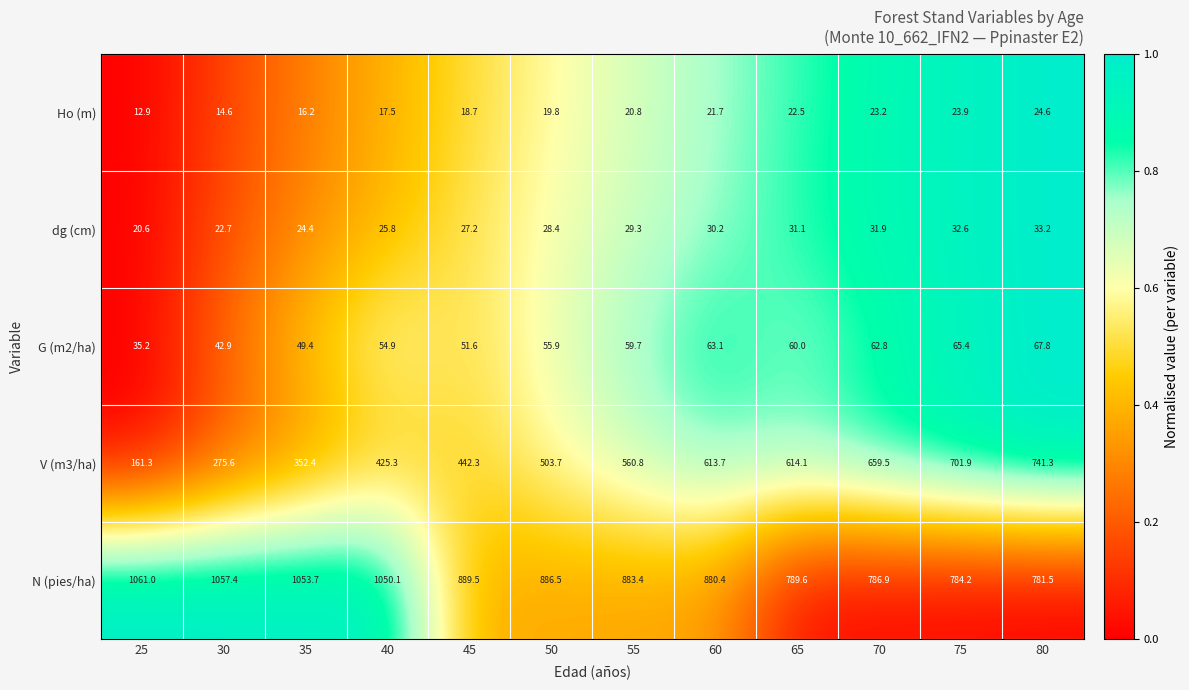

The dg (cm) series shows 27.2 at 45. True or false?

True